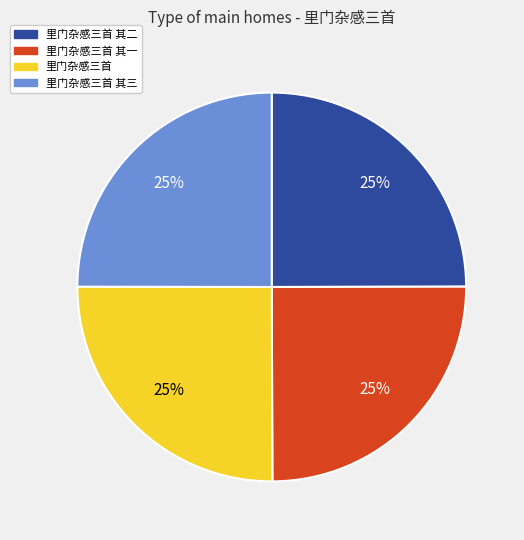

What percentage is the 里门杂感三首 其一 slice, to the nearest percent?

25%